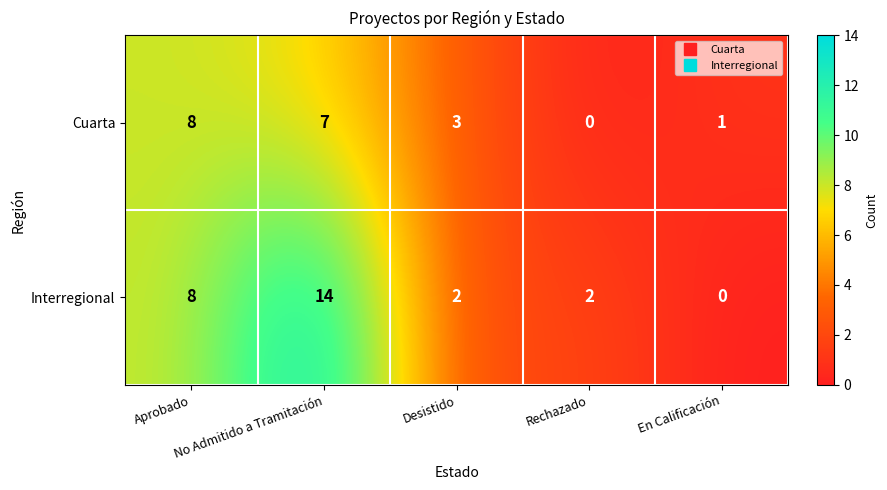

How many Cuarta values are between 1 and 7?

3